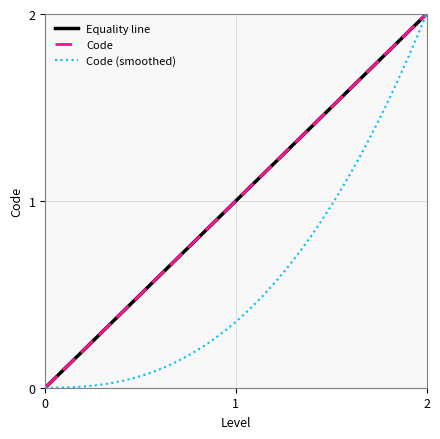

Is it true that Code equals 1 at 1?

True